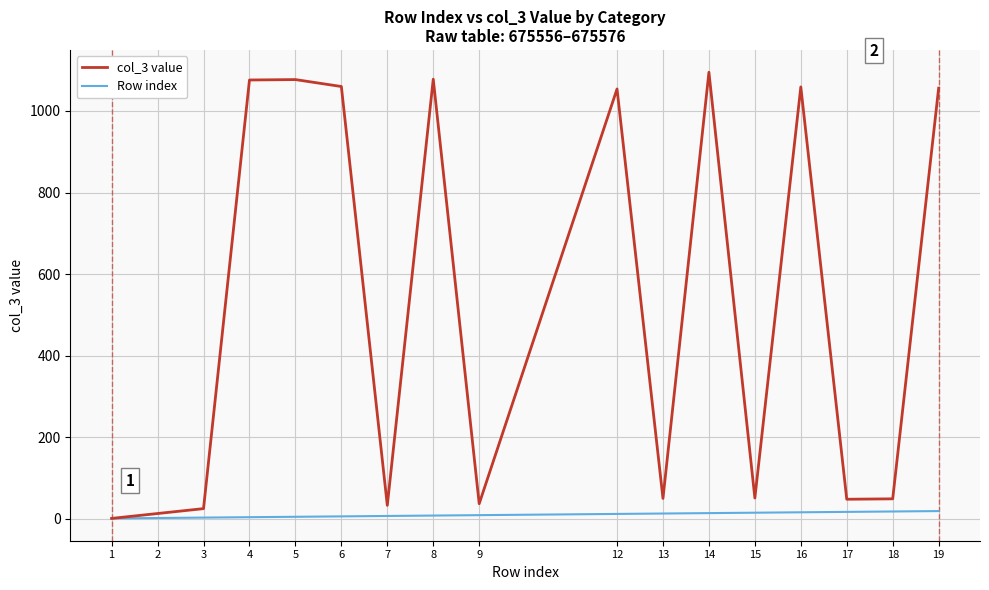

How many lines are shown in the chart?

2